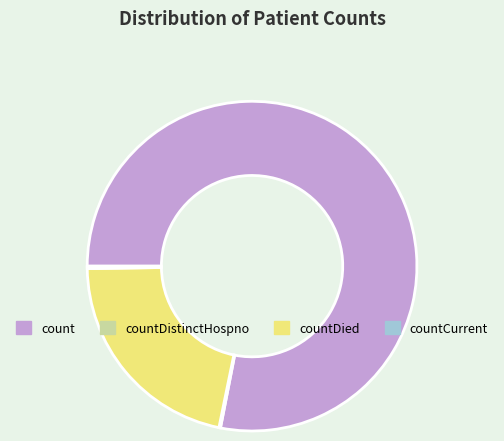

Is there a majority slice in this chart?

Yes